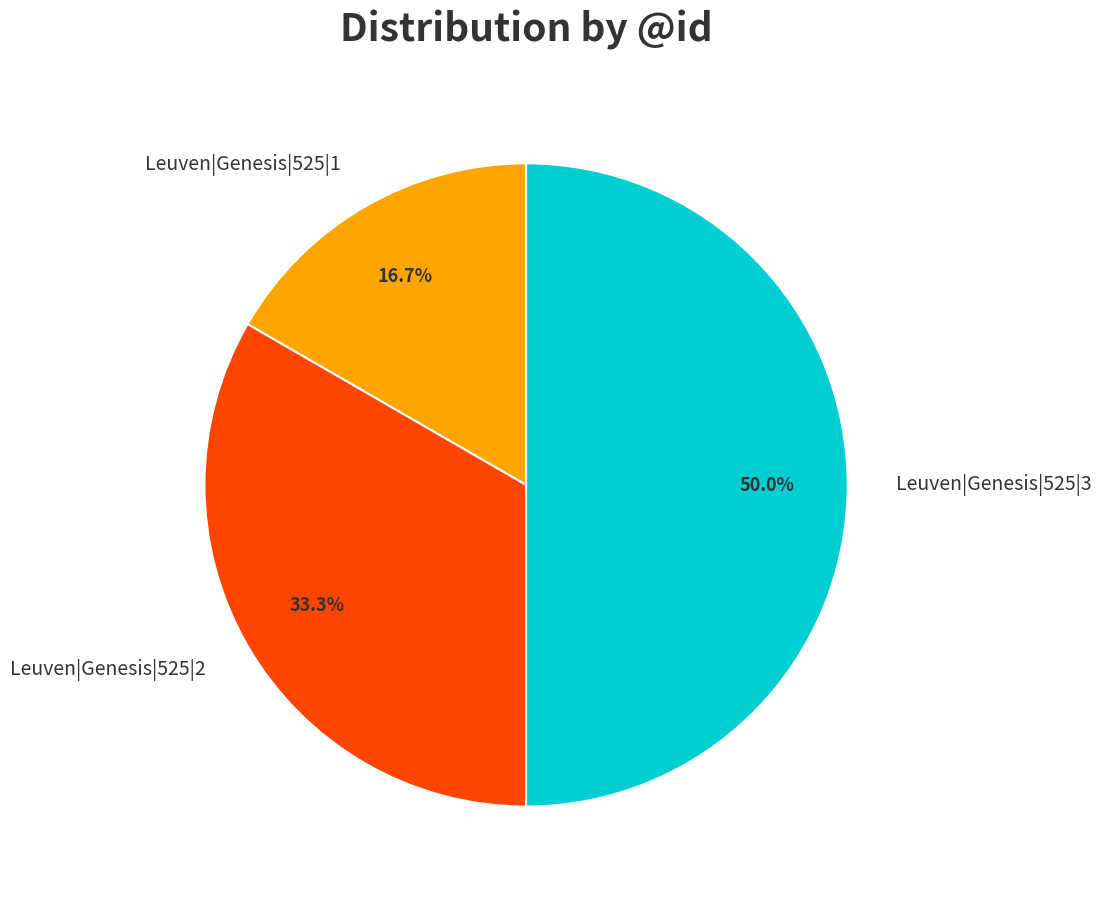

What percentage is NOT represented by Leuven|Genesis|525|1?

83.3%